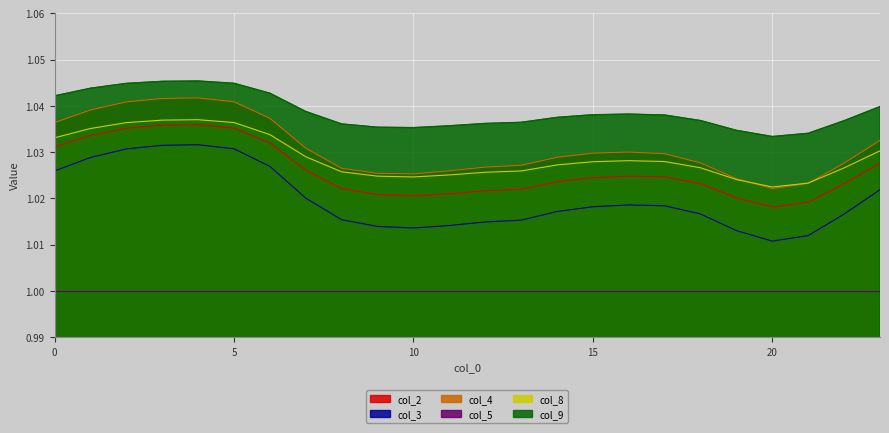

Which series has the largest range (max minus min)?

col_3